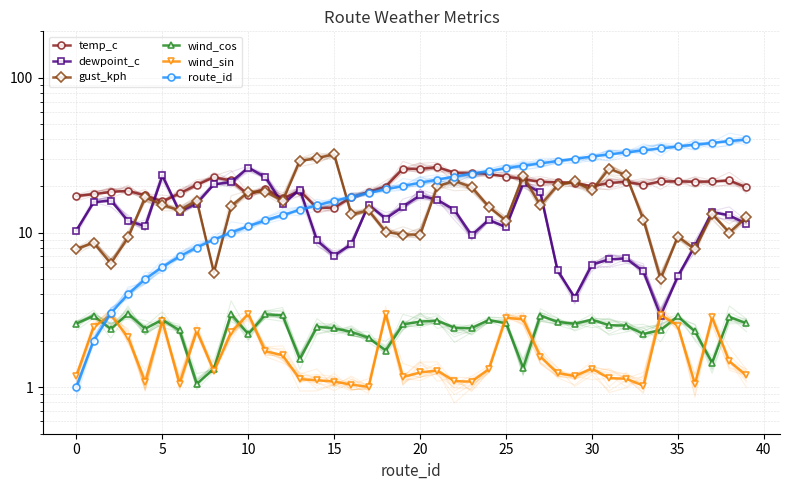

What is the total value across all series at 28?

79.9